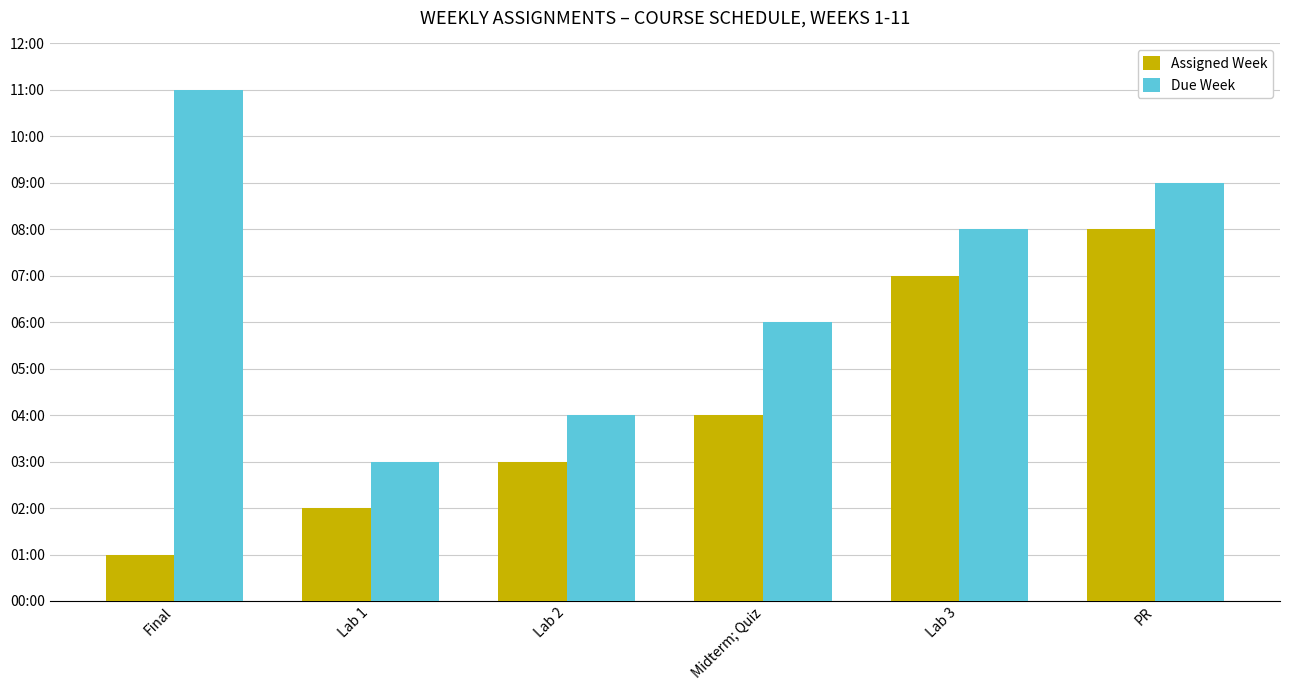

Which category has the lowest value in the Assigned Week series?

Final